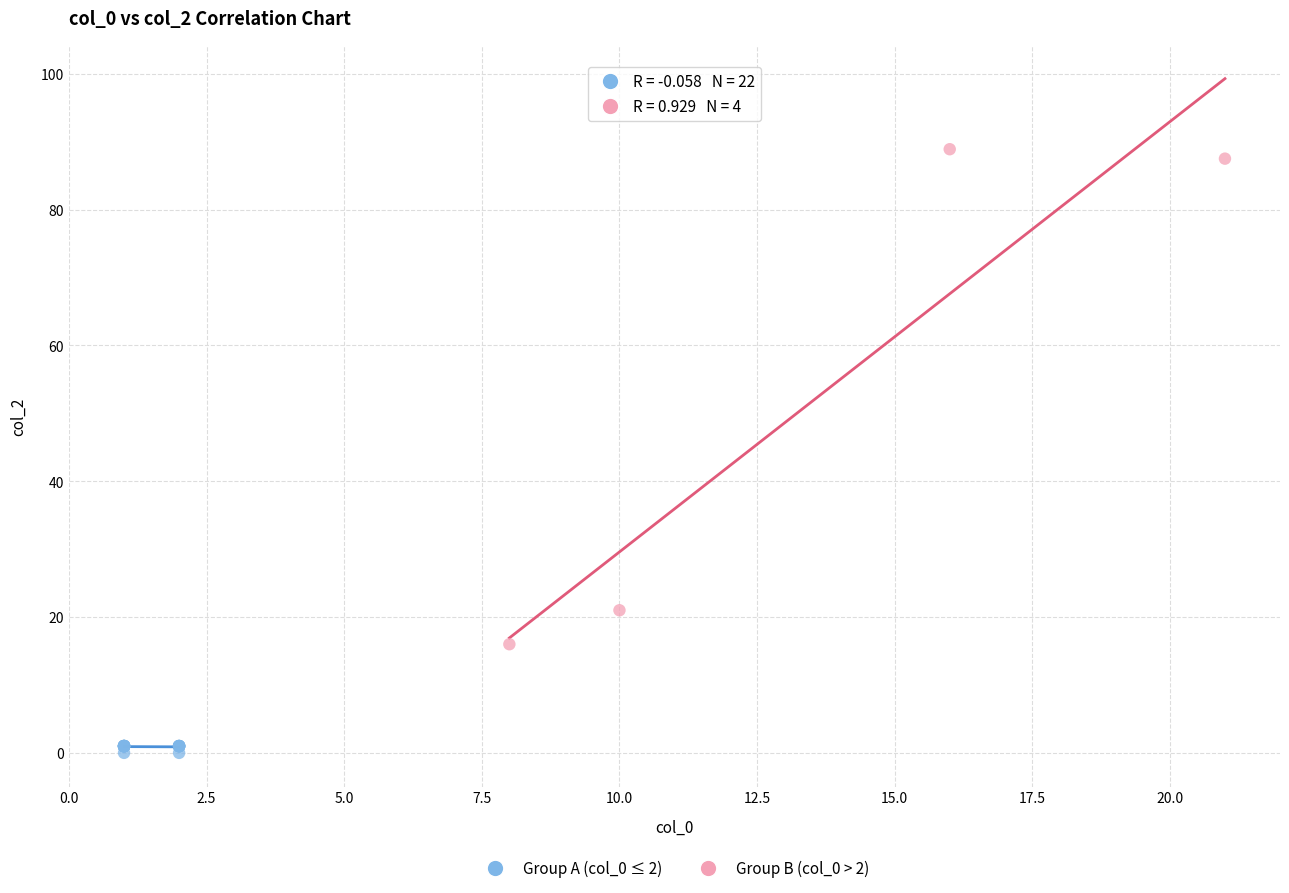

Which series has the largest Y range (max minus min)?

Group B (col_0 > 2)